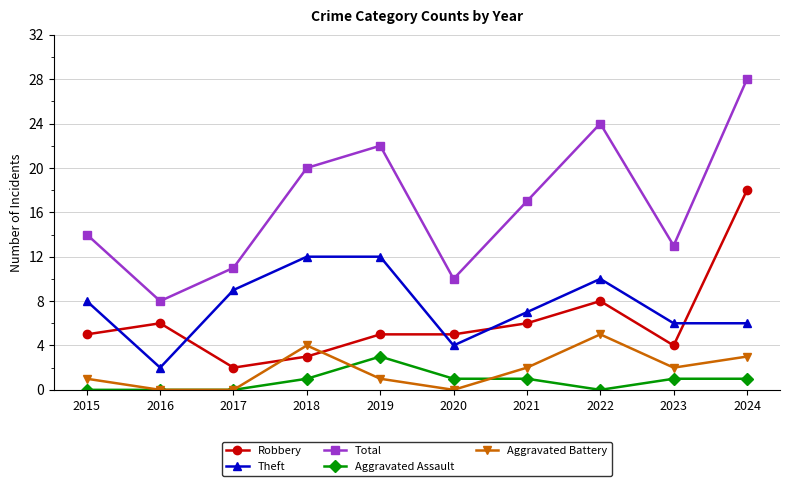

Is this an area chart (filled region under the line)?

No